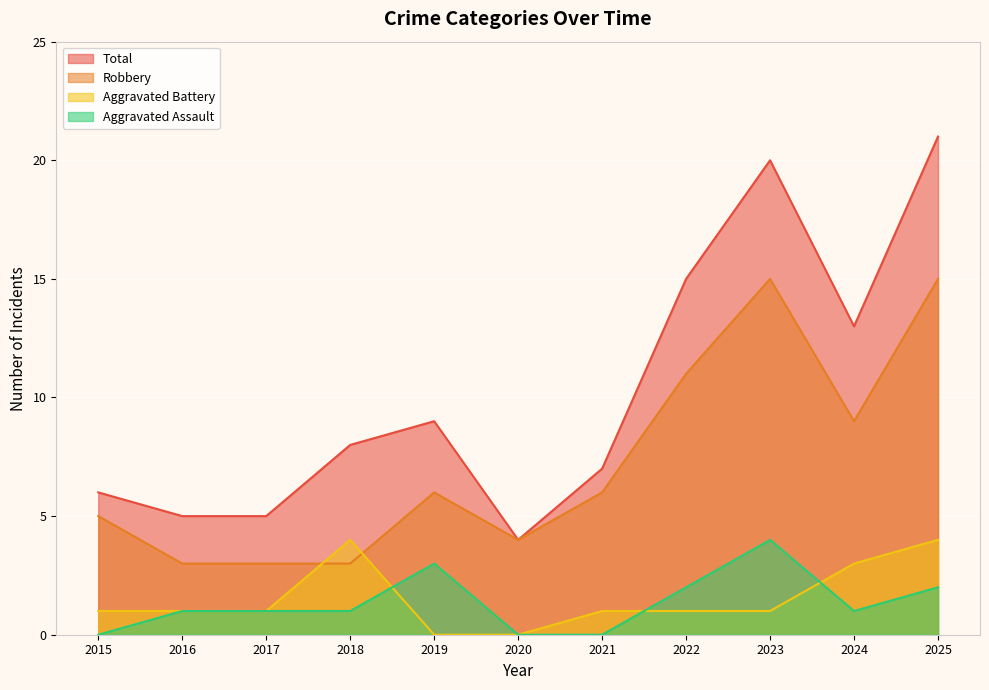

True or false: Aggravated Assault and Robbery intersect in this chart.

False